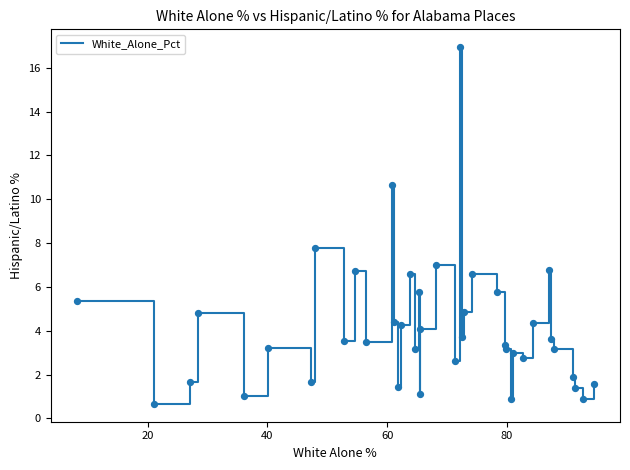

What is the maximum value shown in the chart?

16.9